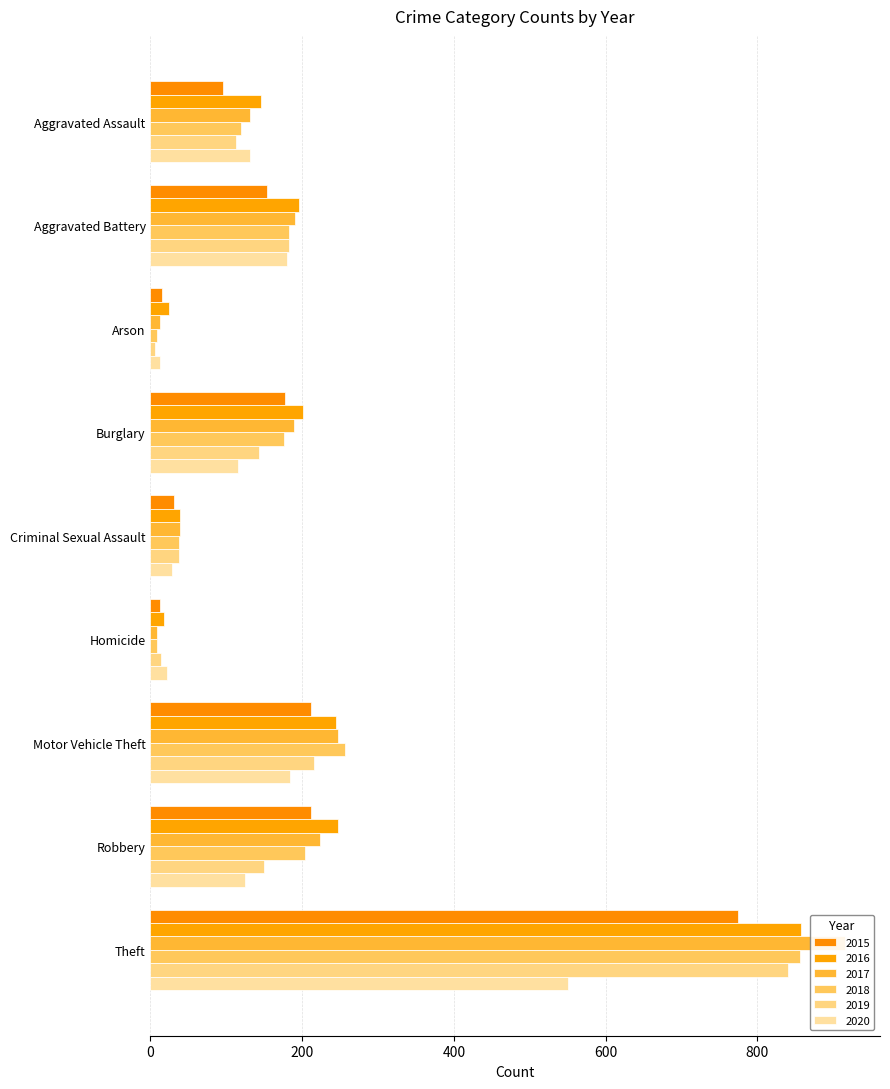

What is the approximate value of 2015 at Aggravated Battery, to the nearest 50?

150